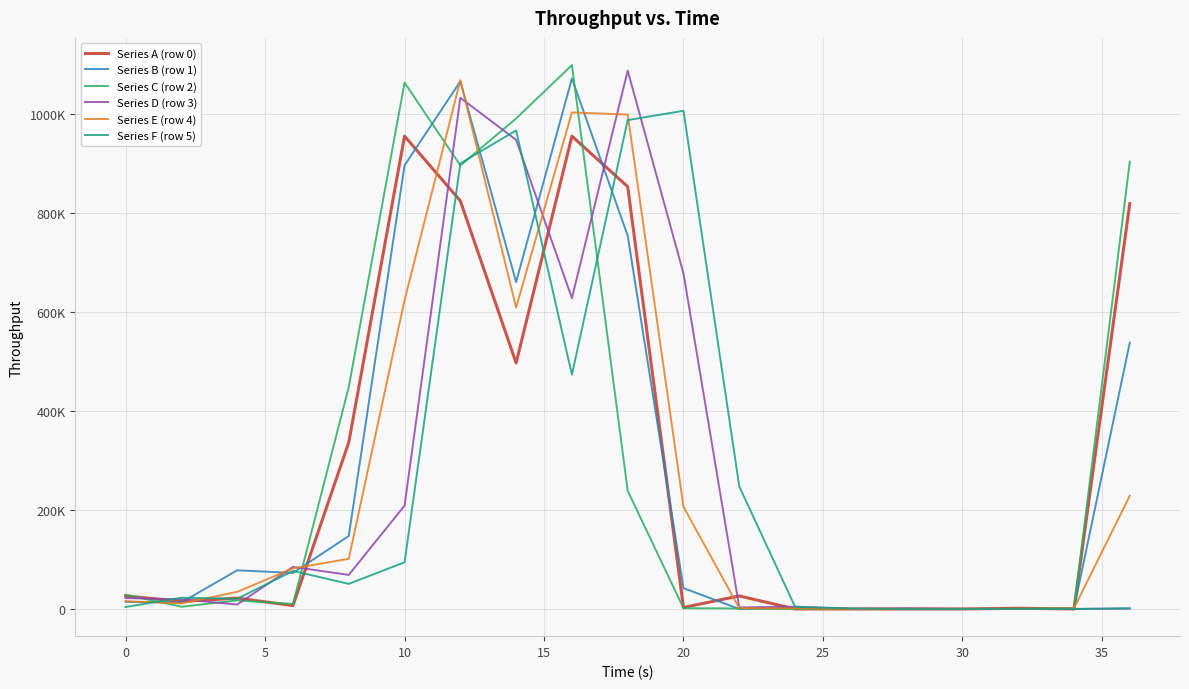

True or false: Series A (row 0) has more than 1 interior local peaks.

True